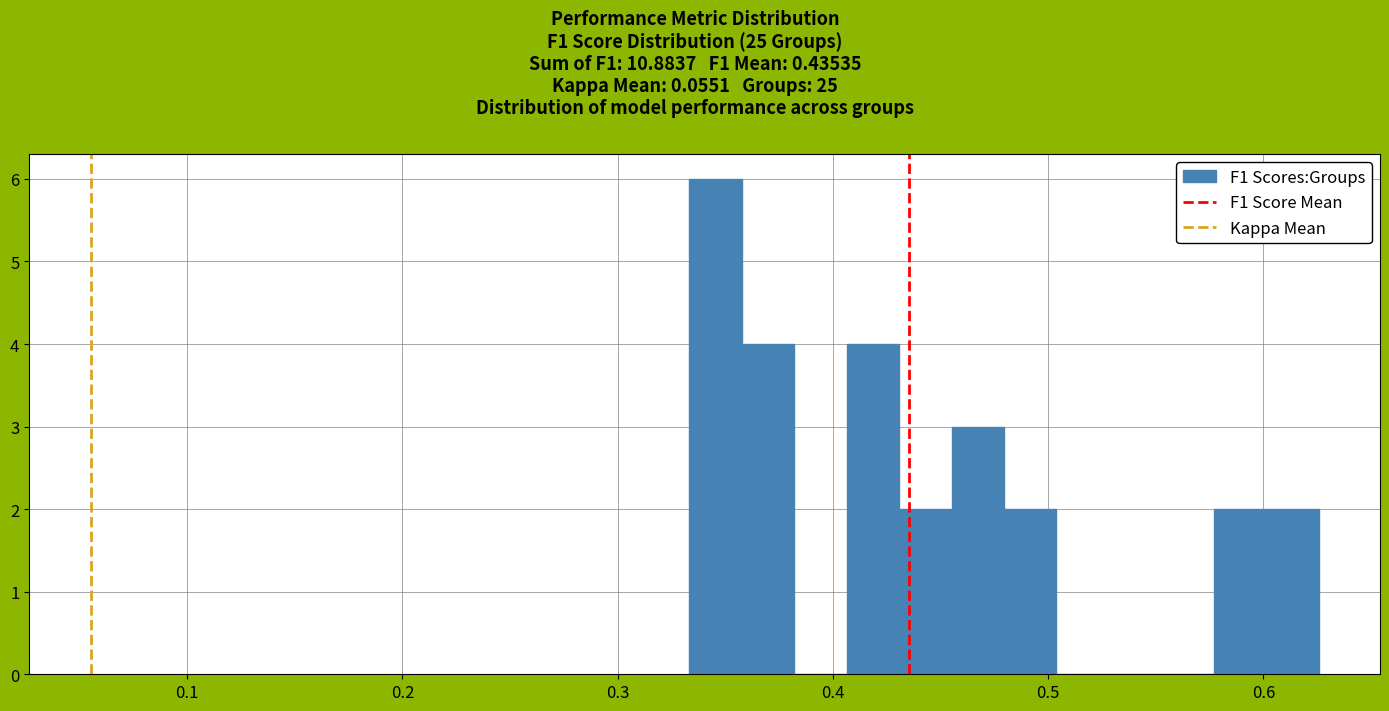

Read against the x-axis, roughly where is the centre of the tallest bar?

0.35